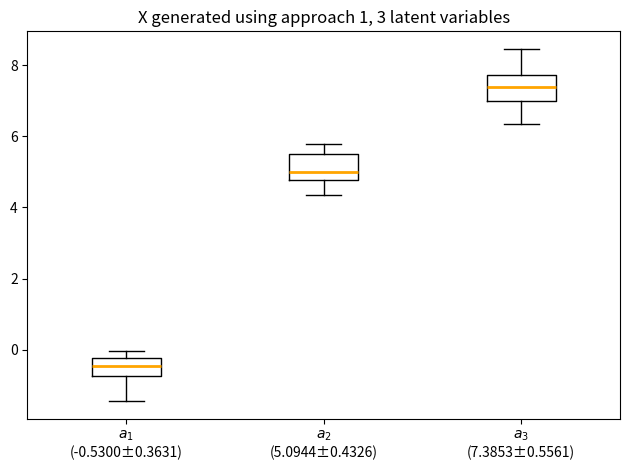

Reading left to right, read every box against the y-axis: the position of its median line, the range the box covers, and the ends of its whiskers. The values are not printed on the chart, so give them approximately, as read against the axis.

$a_1$ (-0.5300±0.3631): median -0.4, box -0.8 to -0.2, whiskers -1.4 to 0.0
$a_2$ (5.0944±0.4326): median 5.0, box 4.8 to 5.6, whiskers 4.4 to 5.8
$a_3$ (7.3853±0.5561): median 7.4, box 7.0 to 7.8, whiskers 6.4 to 8.4